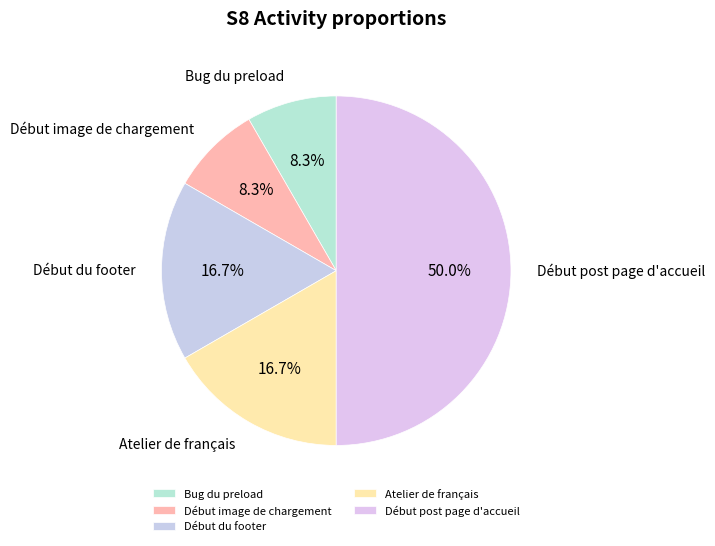

Is Bug du preload the majority of the pie?

No